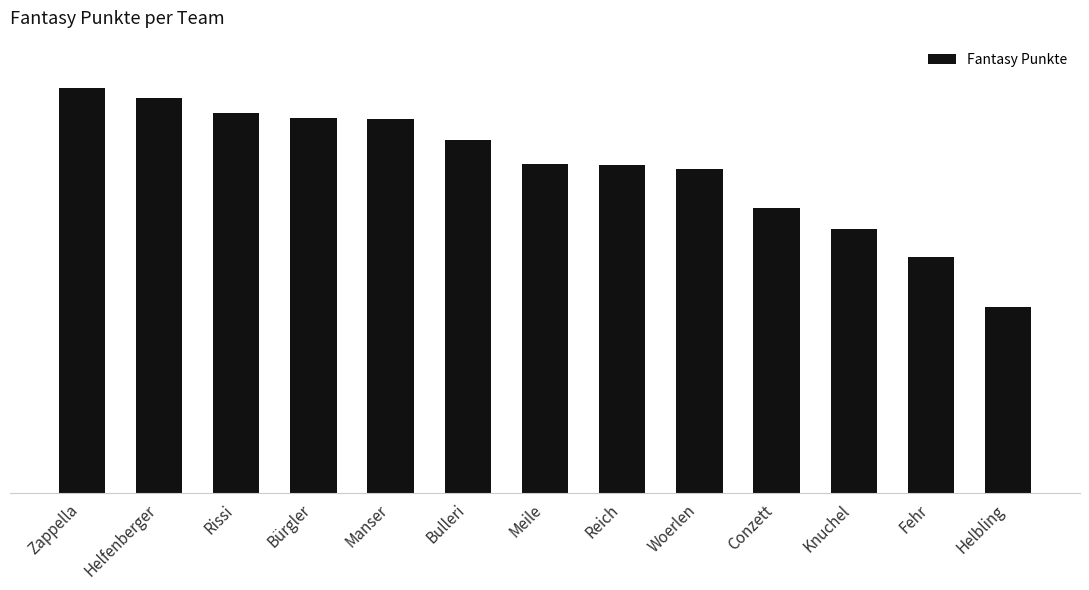

At which category does the chart reach its peak across all series?

Zappella